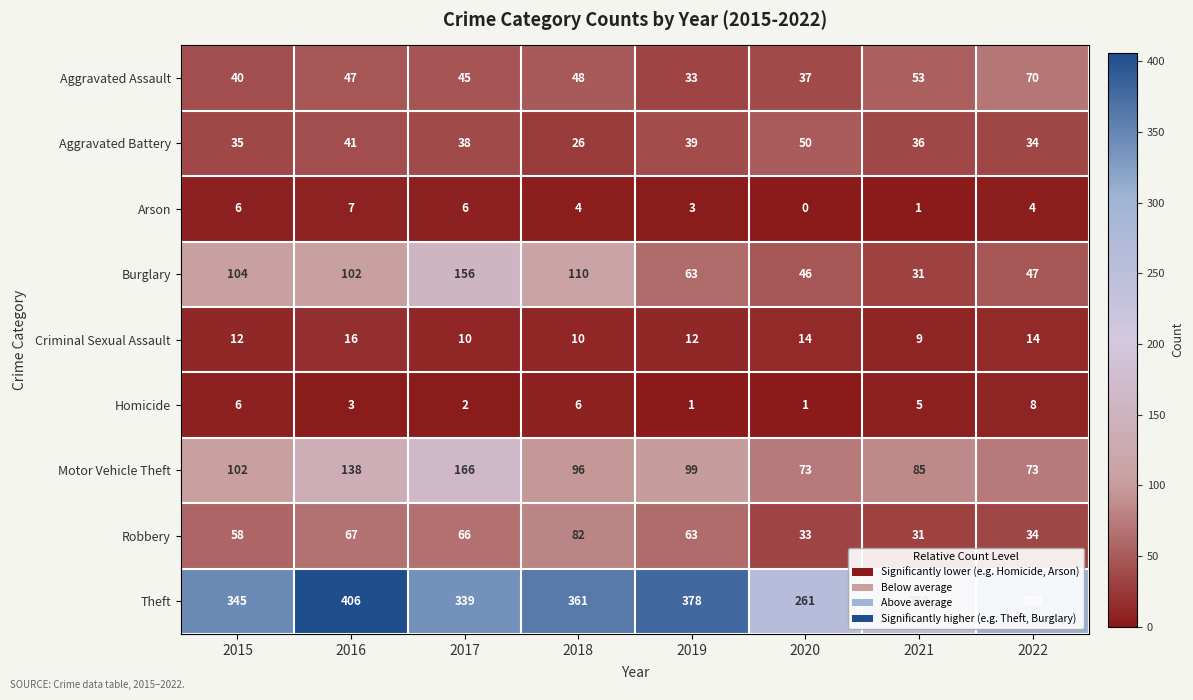

Where is Aggravated Assault nearest to the value 51?

2021